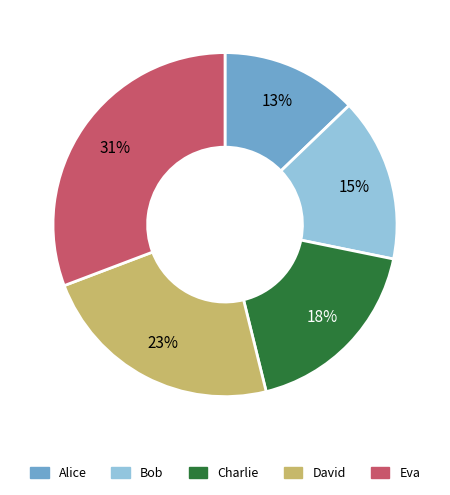

True or false: Alice accounts for 7% of the total.

False